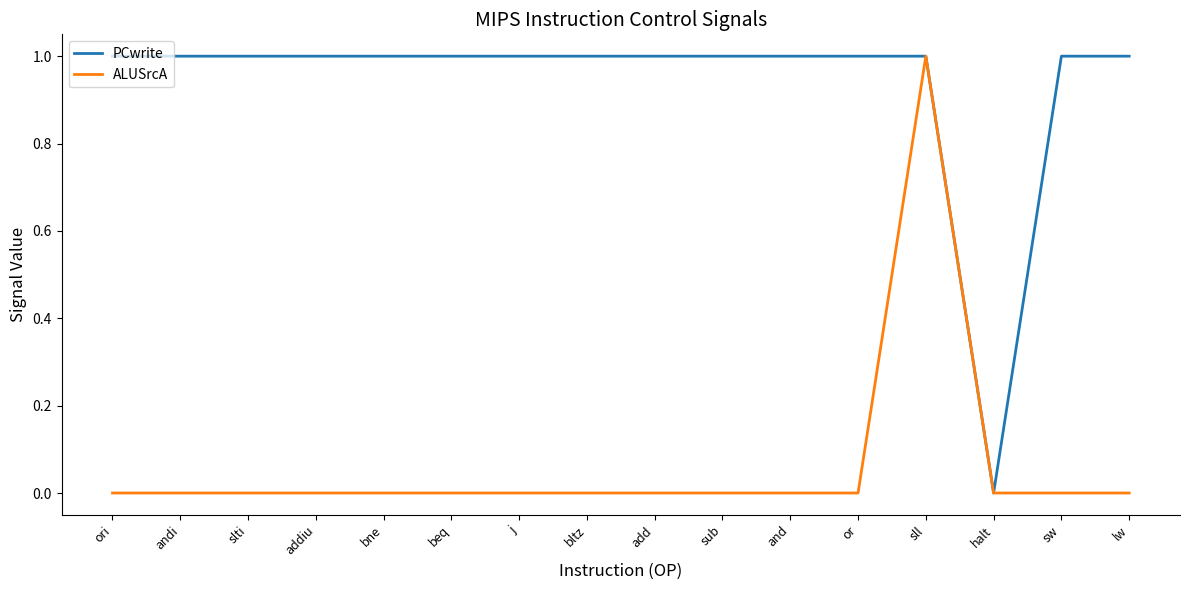

Where is PCwrite nearest to the value 0?

halt